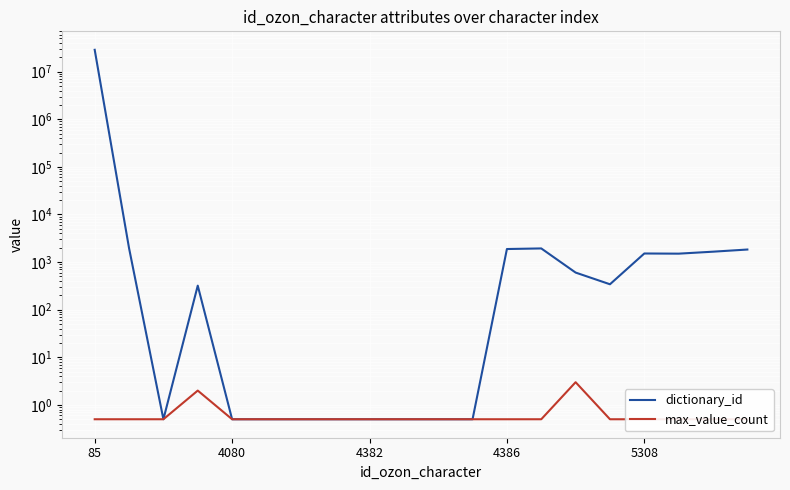

Rank the series by their maximum value, from highest to lowest.

dictionary_id, max_value_count